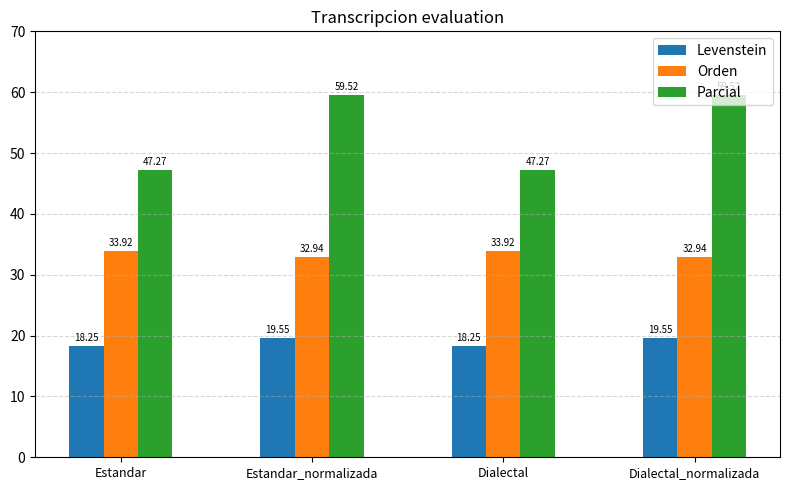

Rank the series by their maximum value, from lowest to highest.

Levenstein, Orden, Parcial